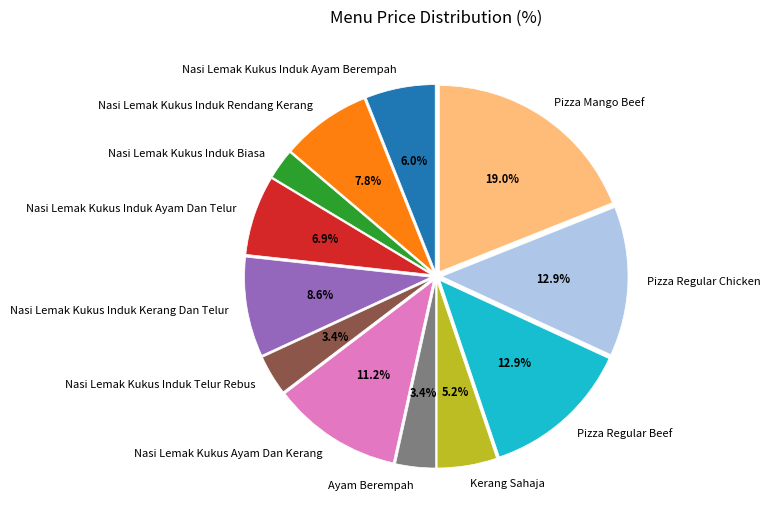

Does any single category account for the majority?

No